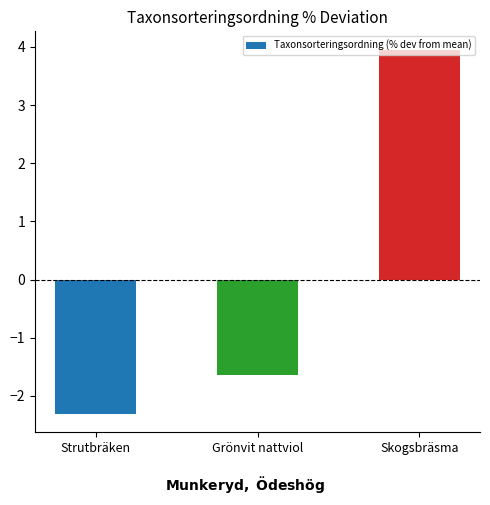

List the labels in order of value, largest first.

Skogsbräsma, Grönvit nattviol, Strutbräken